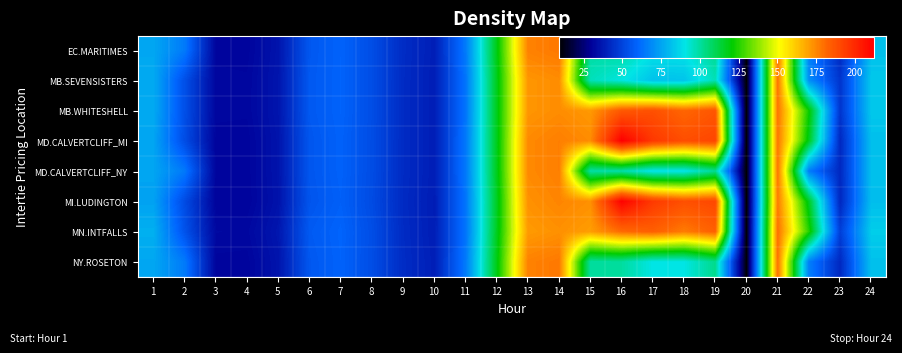

Reading right to left, what are all the values shown in this chart?

EC.MARITIMES: 24=81.8	23=41.8	22=66.1	21=179.6	20=10.0	19=102.4	18=90.5	17=90.4	16=99.9	15=99.7	14=178.1	13=176.3	12=118.4	11=64.9	10=38.8	9=42.7	8=52.8	7=59.1	6=55.7	5=35.6	4=30.9	3=31.0	2=65.0	1=75.6
MB.SEVENSISTERS: 24=83.5	23=45.5	22=70.1	21=179.1	20=9.5	19=96.9	18=82.6	17=82.2	16=91.2	15=96.2	14=174.1	13=172.3	12=117.4	11=63.8	10=38.5	9=42.6	8=52.8	7=59.2	6=56.1	5=36.1	4=31.4	3=31.6	2=53.4	1=76.4
MB.WHITESHELL: 24=83.5	23=45.5	22=121.9	21=179.1	20=9.5	19=186.6	18=181.9	17=188.3	16=185.7	15=171.7	14=174.1	13=172.3	12=117.4	11=63.8	10=38.5	9=42.6	8=52.8	7=59.2	6=56.1	5=36.1	4=31.5	3=31.6	2=53.4	1=76.4
MD.CALVERTCLIFF_MI: 24=81.6	23=41.6	22=117.4	21=178.6	20=9.5	19=191.3	18=189.0	17=195.4	16=212.5	15=174.2	14=176.8	13=174.7	12=117.4	11=64.3	10=38.6	9=42.5	8=52.4	7=58.8	6=55.4	5=35.5	4=30.8	3=30.9	2=52.5	1=75.2
MD.CALVERTCLIFF_NY: 24=81.6	23=41.6	22=65.7	21=178.6	20=9.5	19=101.5	18=89.6	17=89.3	16=98.7	15=98.8	14=176.8	13=174.7	12=117.4	11=64.3	10=38.6	9=42.5	8=52.4	7=58.8	6=55.4	5=35.5	4=30.8	3=30.9	2=64.7	1=75.2
MI.LUDINGTON: 24=81.2	23=41.2	22=116.6	21=177.5	20=9.0	19=190.8	18=188.5	17=194.9	16=211.8	15=173.4	14=175.5	13=173.2	12=116.4	11=63.8	10=38.3	9=42.2	8=52.0	7=58.3	6=54.9	5=35.2	4=30.6	3=30.6	2=52.0	1=74.6
MN.INTFALLS: 24=84.8	23=48.5	22=125.0	21=180.1	20=9.9	19=183.6	18=177.4	17=183.8	16=180.9	15=170.7	14=173.3	13=171.3	12=117.0	11=63.3	10=38.4	9=42.5	8=52.9	7=59.4	6=56.5	5=36.4	4=31.9	3=32.1	2=54.3	1=77.8
NY.ROSETON: 24=81.8	23=41.8	22=66.1	21=179.6	20=10.0	19=102.4	18=90.5	17=90.4	16=99.9	15=99.7	14=178.1	13=176.3	12=118.4	11=64.9	10=38.8	9=42.7	8=52.8	7=59.1	6=55.7	5=35.6	4=30.9	3=31.0	2=65.0	1=75.6